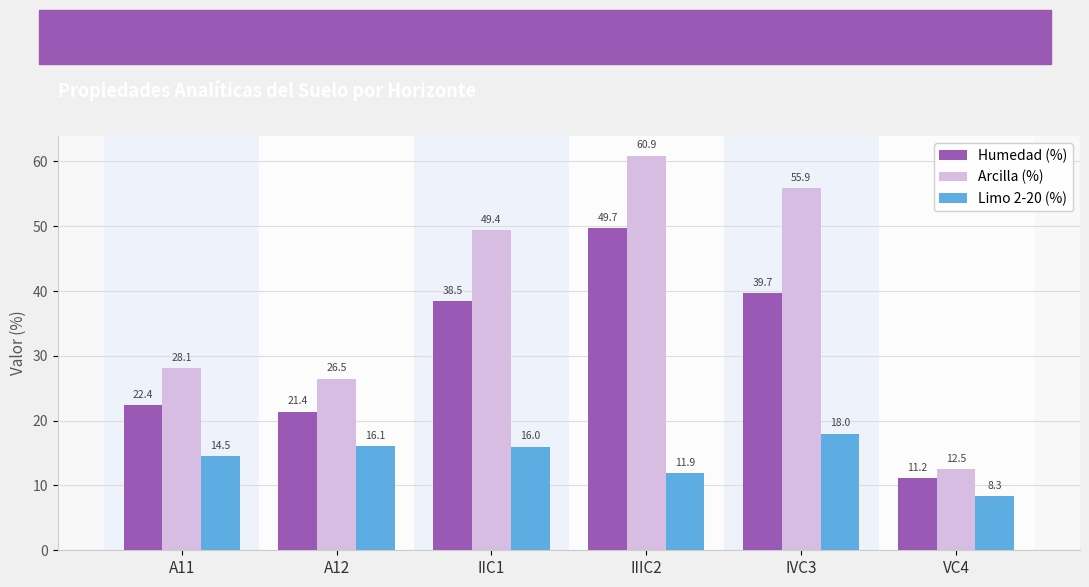

Reading right to left, what are all the values shown in this chart?

Humedad (%): VC4=11.2	IVC3=39.7	IIIC2=49.7	IIC1=38.5	A12=21.4	A11=22.4
Arcilla (%): VC4=12.5	IVC3=55.9	IIIC2=60.9	IIC1=49.4	A12=26.5	A11=28.1
Limo 2-20 (%): VC4=8.3	IVC3=18.0	IIIC2=11.9	IIC1=16.0	A12=16.1	A11=14.5